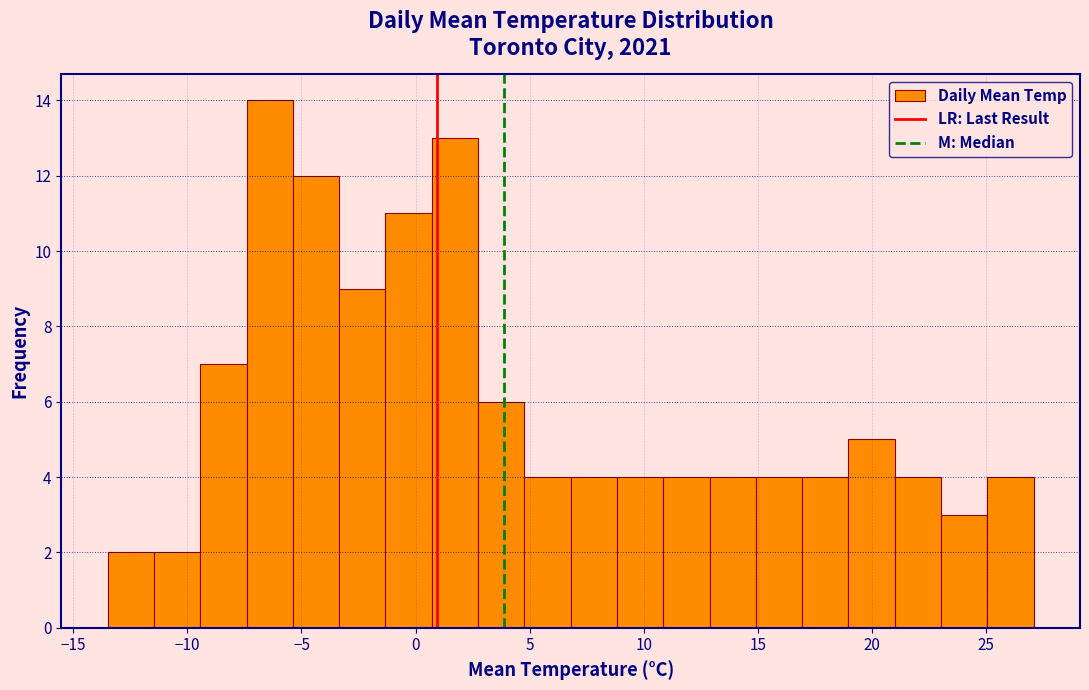

Reading left to right, list every bar in this chart as the range it spans on the x-axis followed by its height. Neither the bar edges nor the heights are printed on the chart, so give them approximately, as read against the axes.

-13.5 to -11.5: 2
-11.5 to -9.5: 2
-9.5 to -7.5: 7
-7.5 to -5.5: 14
-5.5 to -3.5: 12
-3.5 to -1.5: 9
-1.5 to 0.5: 11
0.5 to 2.5: 13
2.5 to 5.0: 6
5.0 to 7.0: 4
7.0 to 9.0: 4
9.0 to 11.0: 4
11.0 to 13.0: 4
13.0 to 15.0: 4
15.0 to 17.0: 4
17.0 to 19.0: 4
19.0 to 21.0: 5
21.0 to 23.0: 4
23.0 to 25.0: 3
25.0 to 27.0: 4